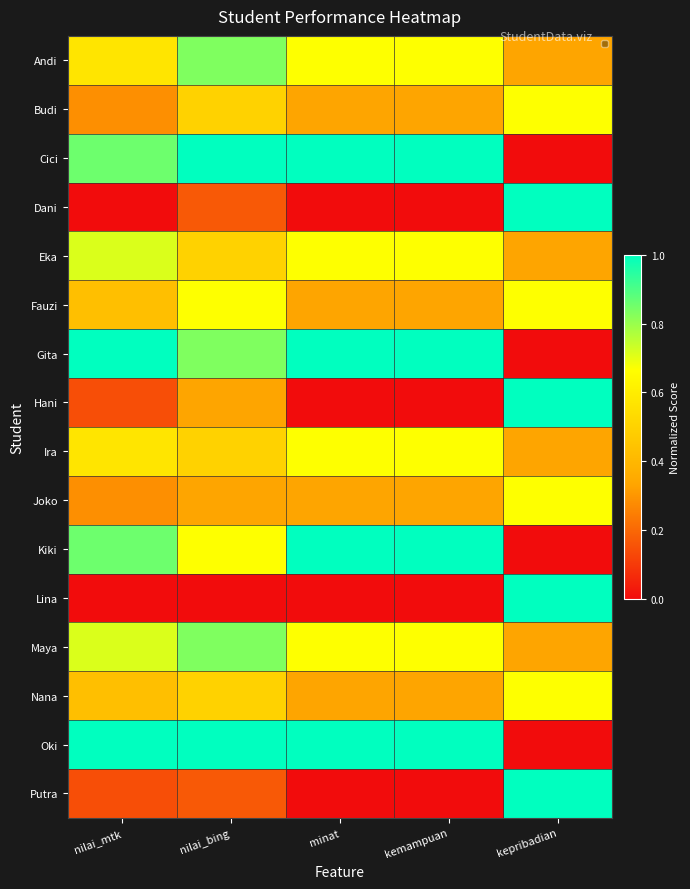

List the labels in order of Lina value, smallest first.

nilai_mtk, nilai_bing, minat, kemampuan, kepribadian